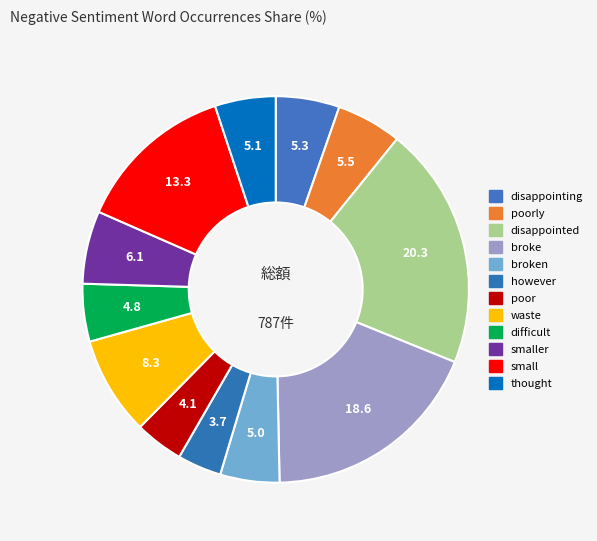

Which slice is the largest?

disappointed